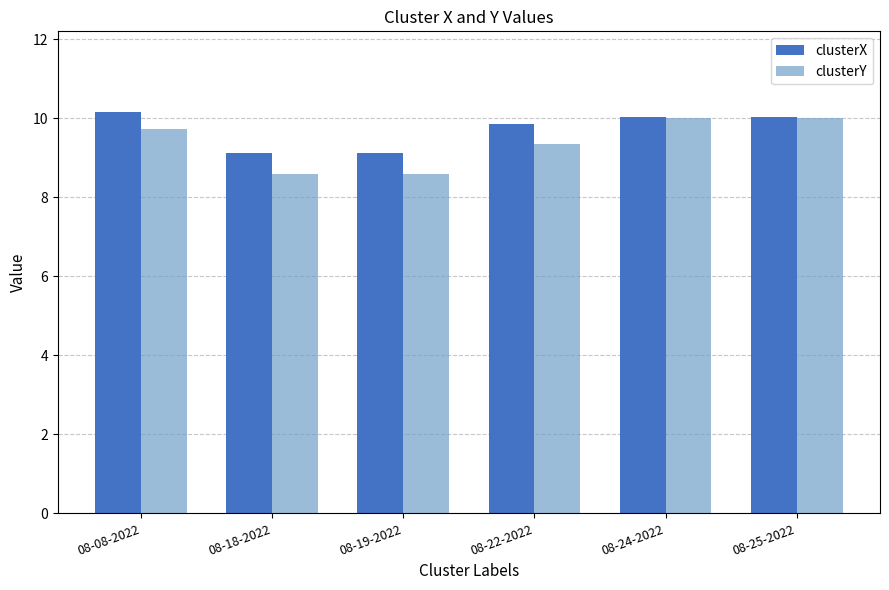

True or false: clusterY has a value of 3.1 at 08-25-2022.

False